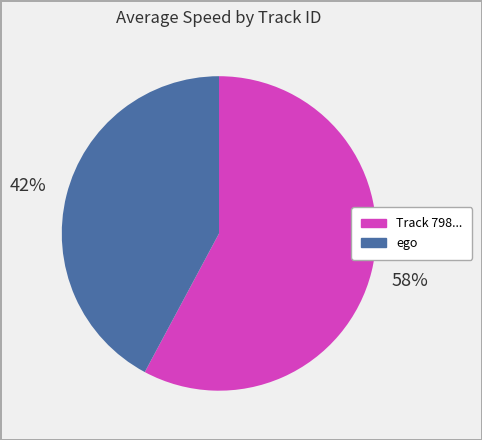

Count the number of slices in the pie.

2